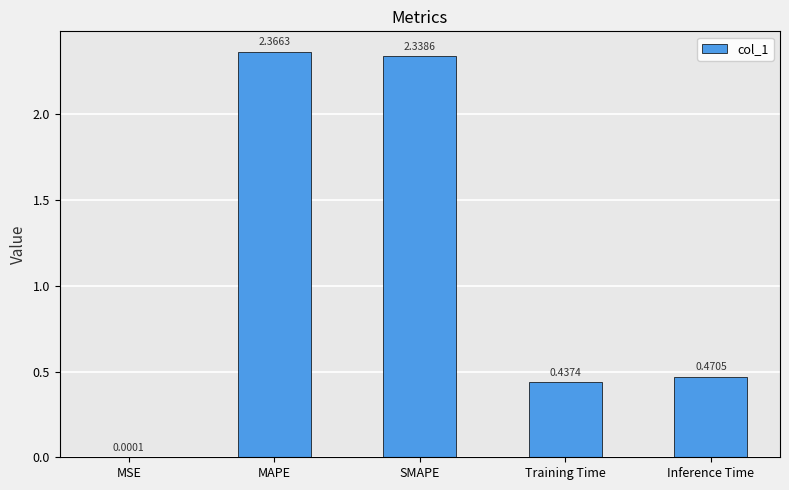

What is the change in value from MAPE to Inference Time?

-1.9